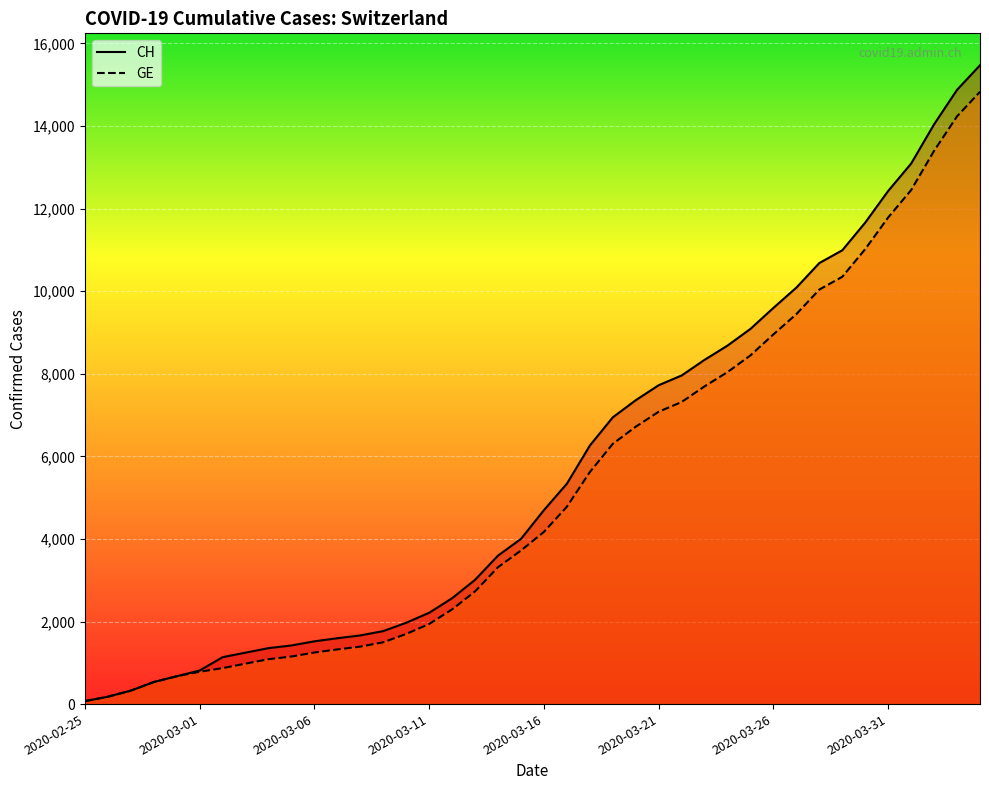

Between 2020-03-01 and 2020-03-26, which is larger?

2020-03-26